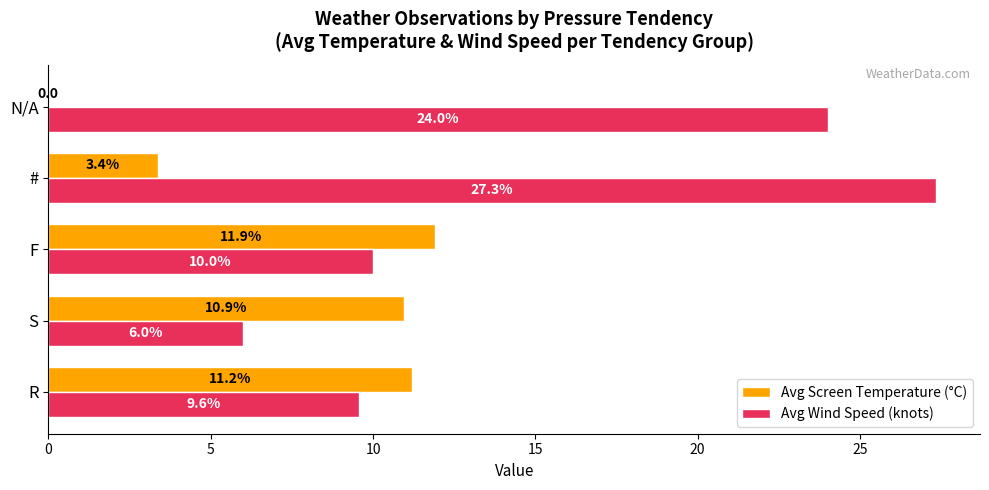

At which category is the sum across all series the highest?

#